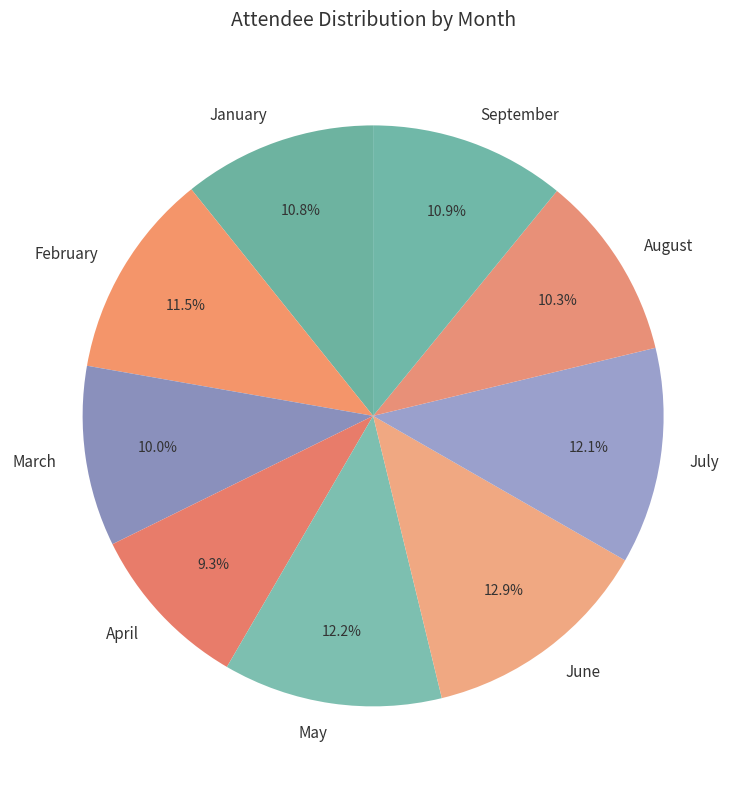

Approximately how many times larger is the value at July compared to April?

1.3